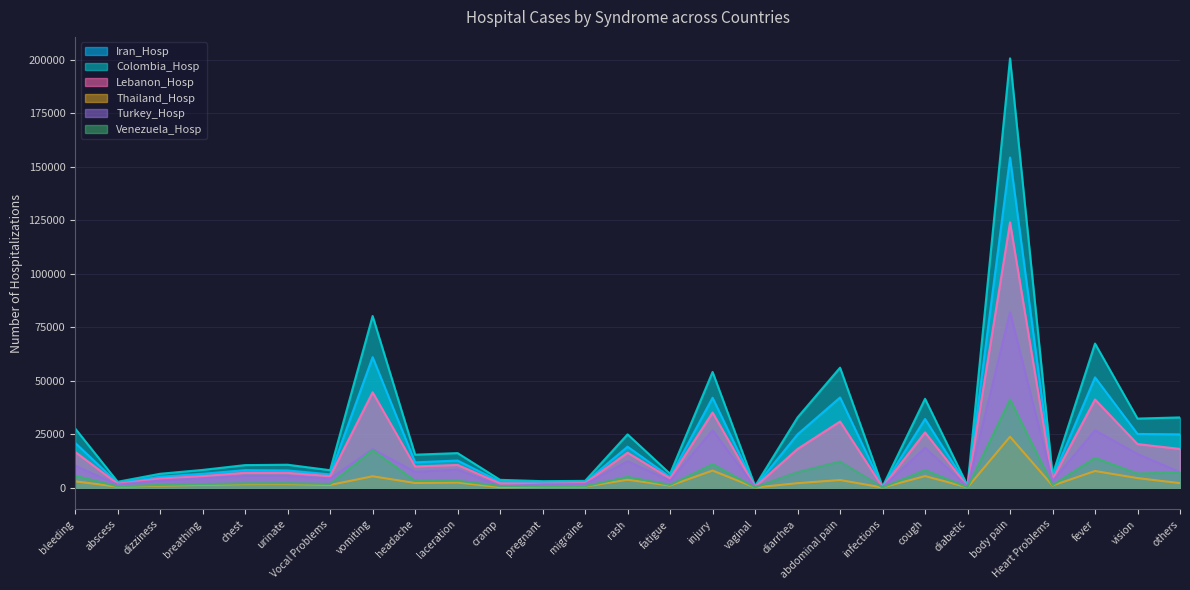

List the series in order of their peak value, highest first.

Colombia_Hosp, Iran_Hosp, Lebanon_Hosp, Turkey_Hosp, Venezuela_Hosp, Thailand_Hosp